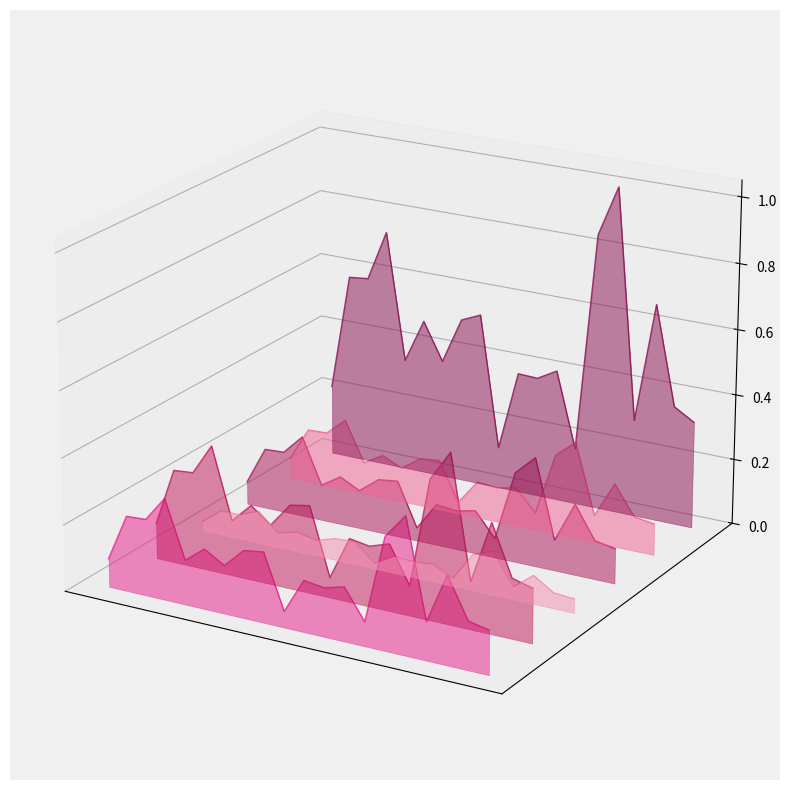

How many data points does each series have?

20